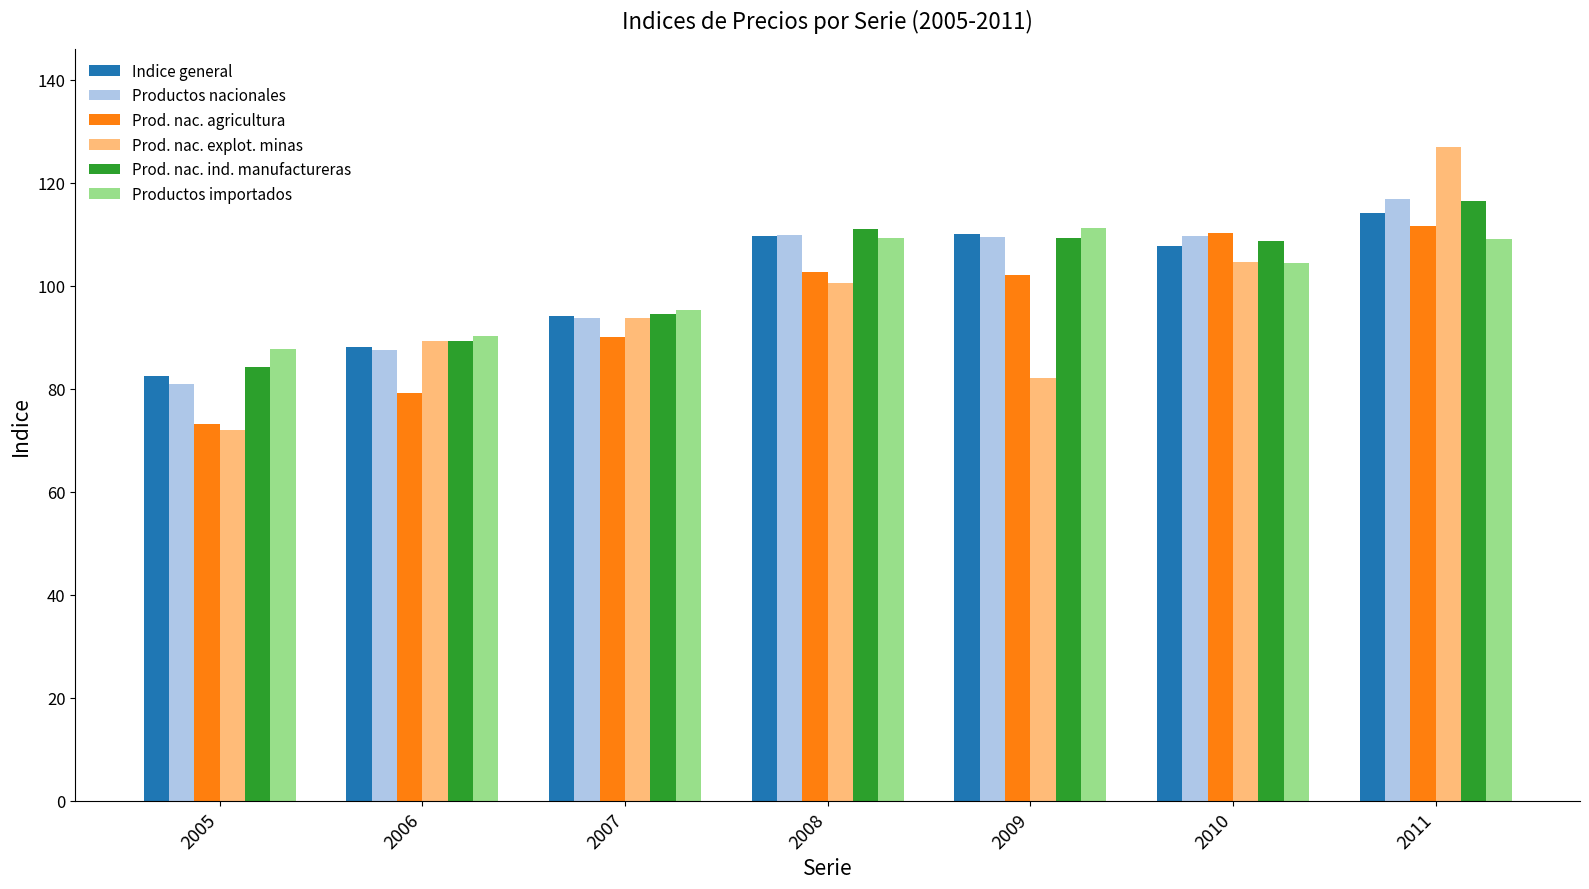

Which series changed the most between 2007 and 2010?

Prod. nac. agricultura